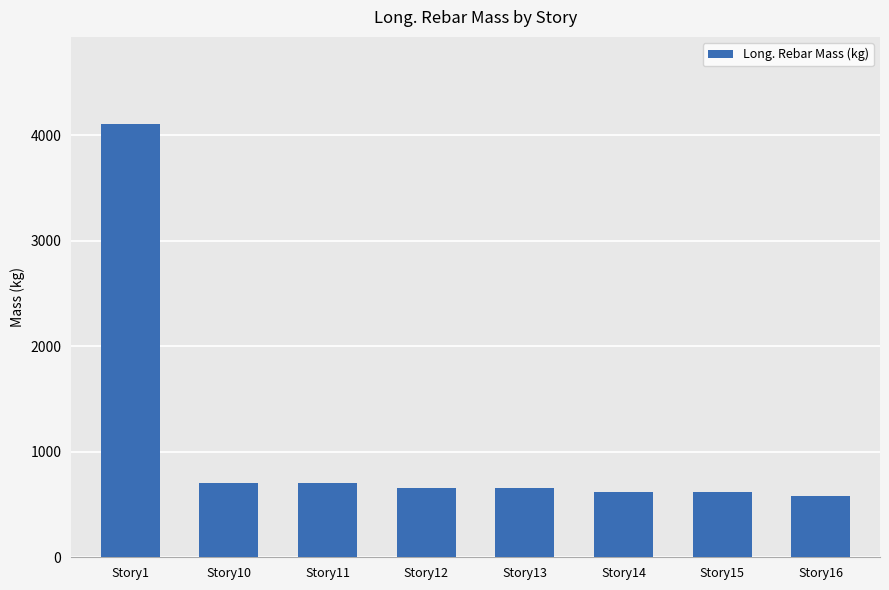

What is the minimum value shown in the chart?

576.7